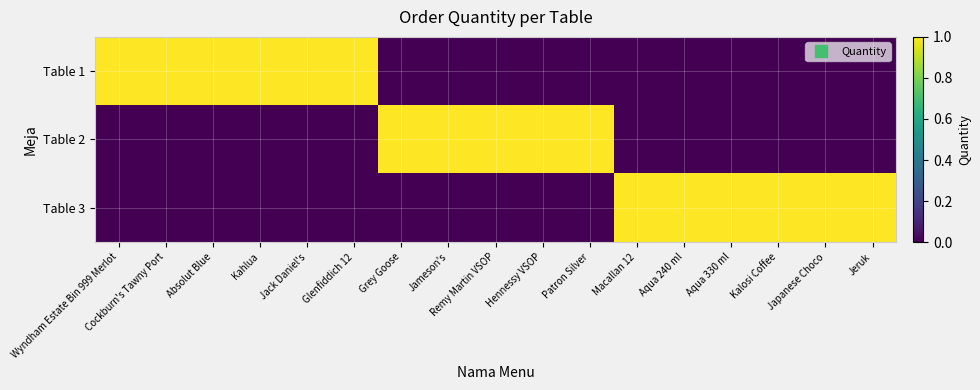

At Jameson's, list the series in order from largest to smallest.

Table 2, Table 1, Table 3